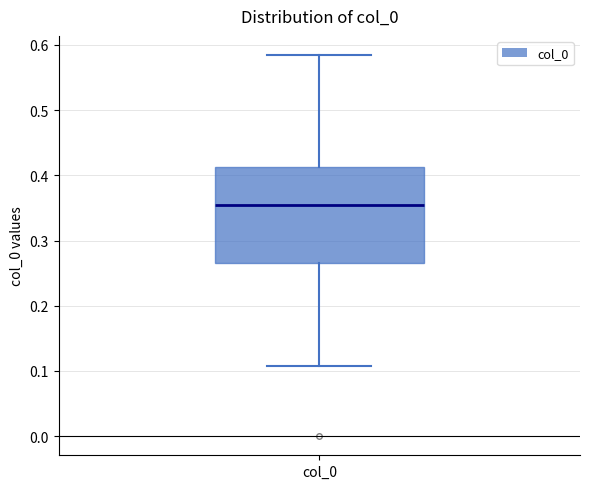

Read this box plot against the y-axis: the position of the median line, the range covered by the box, and the ends of both whiskers. The values are not printed on the chart, so give them approximately, as read against the axis.

median 0.36, box 0.27 to 0.41, whiskers 0.11 to 0.58